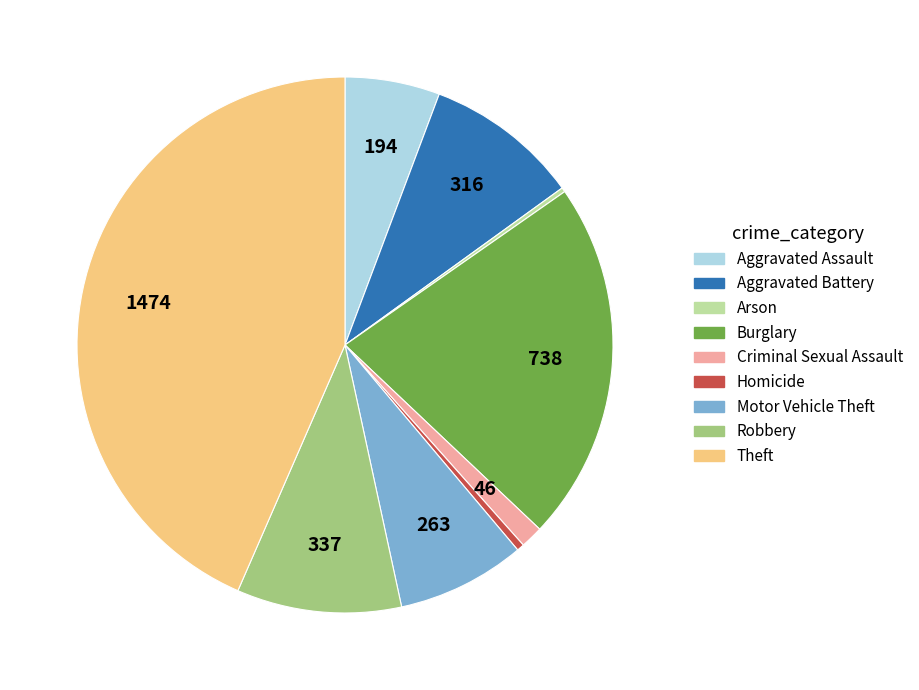

Approximately how many times larger is the value at Robbery compared to Aggravated Assault?

1.7